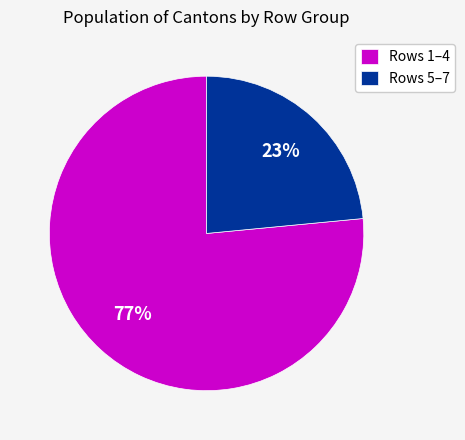

To the nearest percent, what is the average slice percentage?

50%